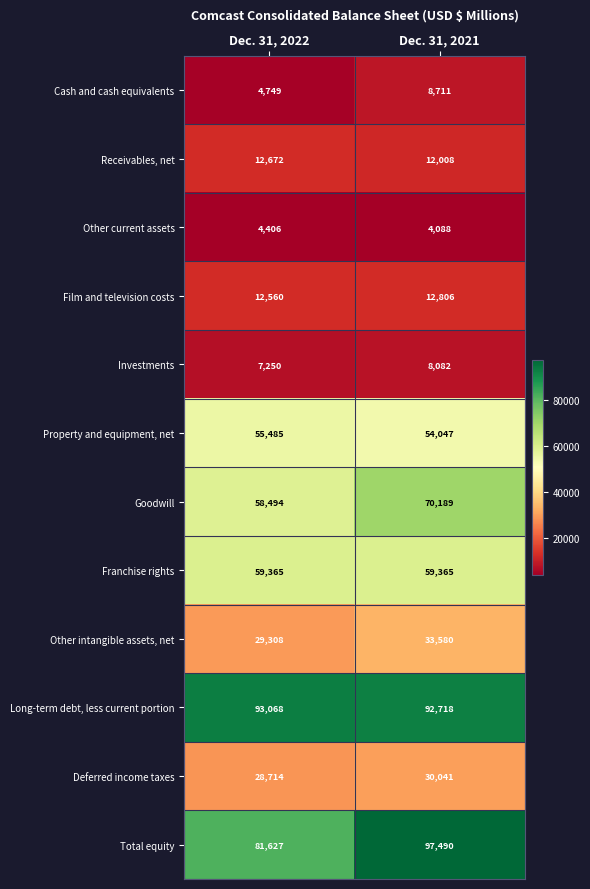

Where is Cash and cash equivalents nearest to the value 6730?

Dec. 31, 2022